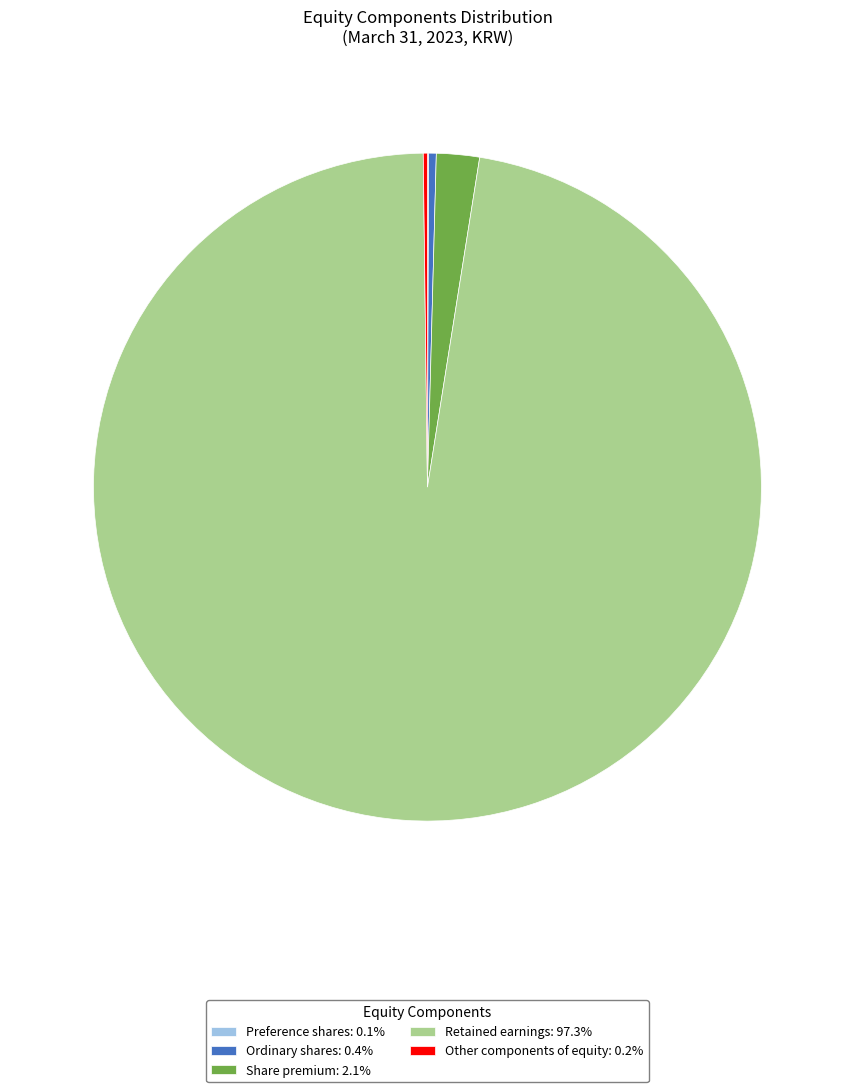

Is Ordinary shares: 0.4% the majority of the pie?

No